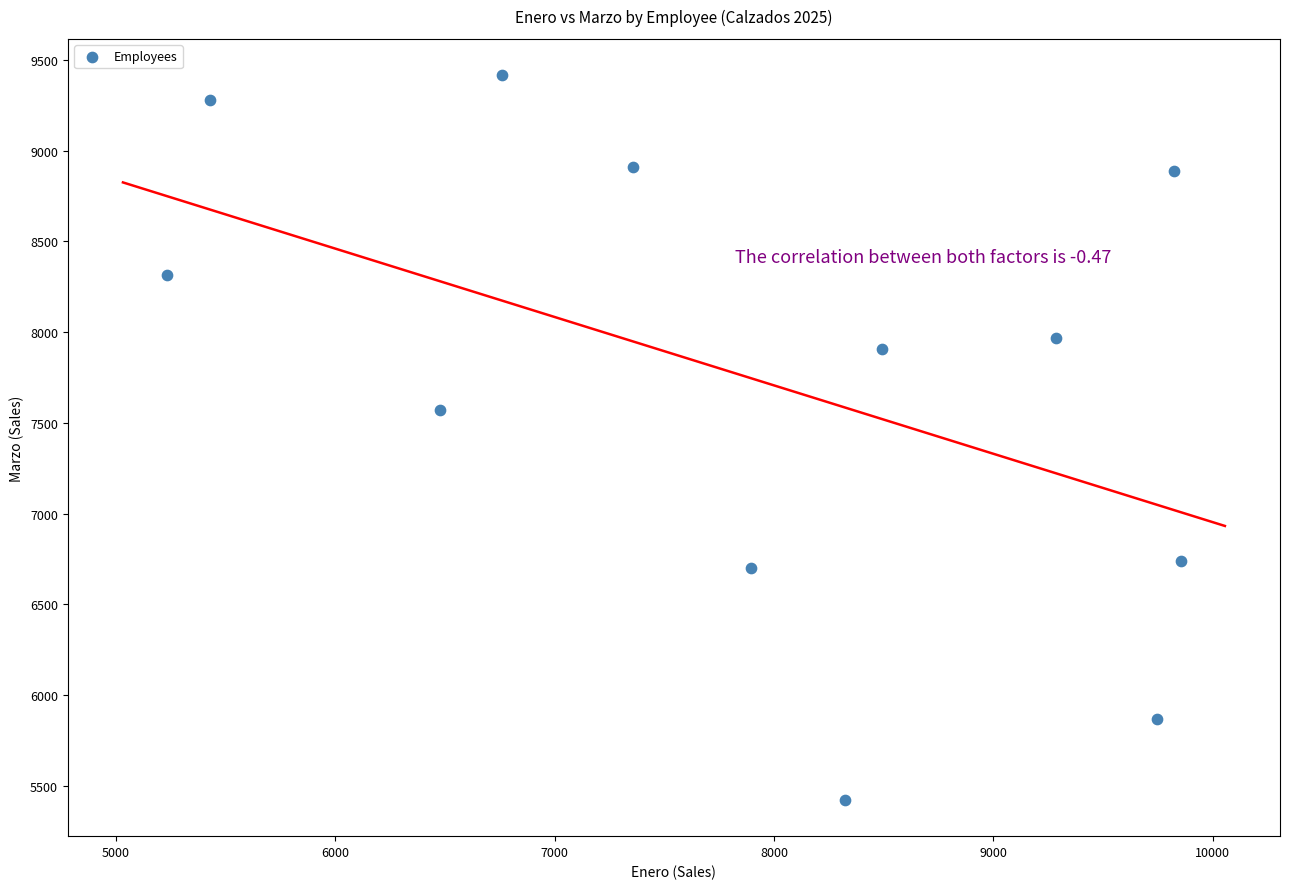

What Y value in the scatter plot is closest to 7419?

7570